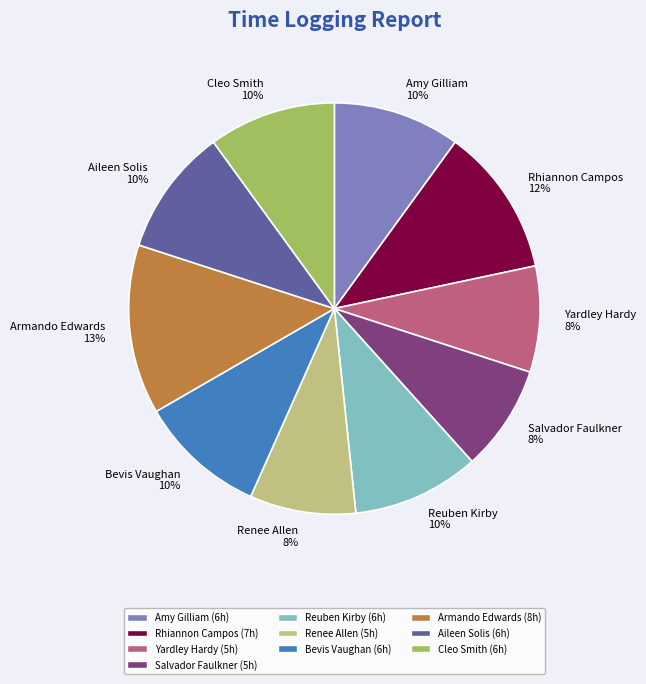

Approximately how many times larger is the value at Bevis Vaughan 10% compared to Salvador Faulkner 8%?

1.2